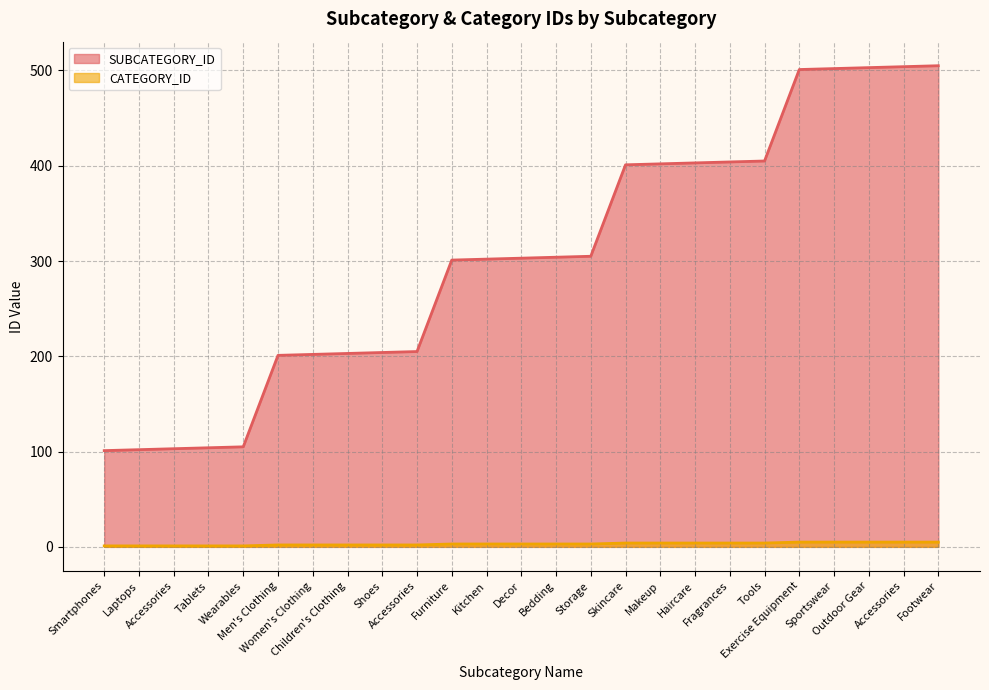

Is the value of CATEGORY_ID at Tablets greater than the value of SUBCATEGORY_ID at Kitchen?

No